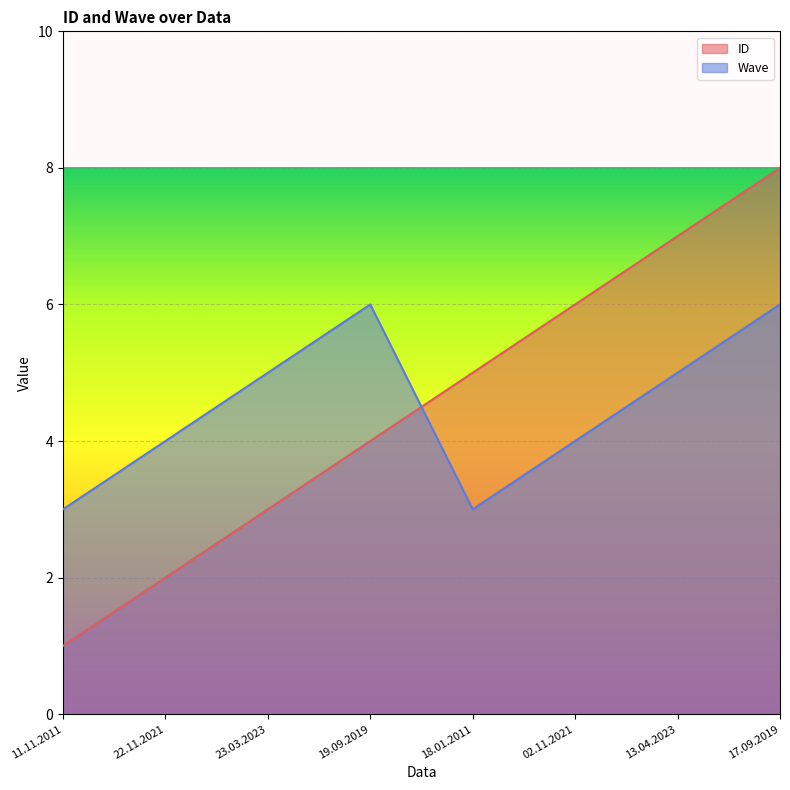

At which category does Wave reach its first local valley?

18.01.2011